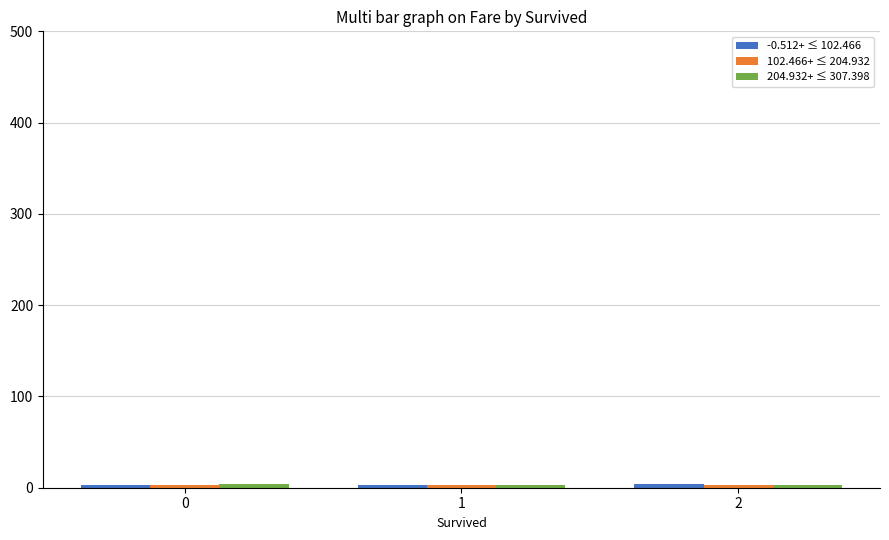

Which label corresponds to the largest value in the chart?

2